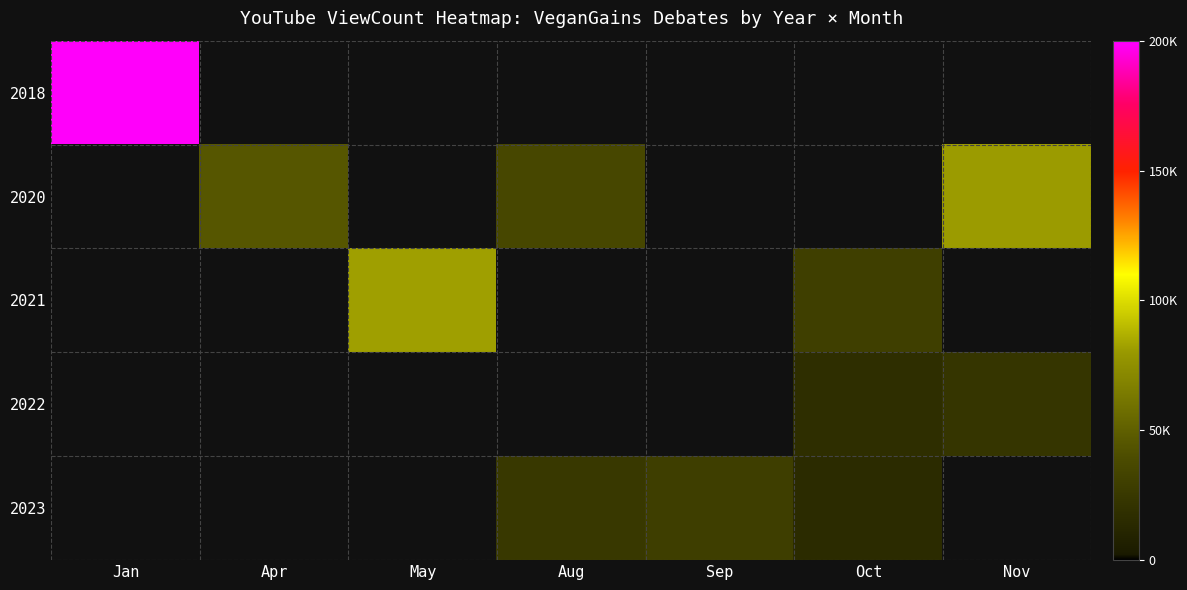

At how many categories does at least one series exceed 105817?

1